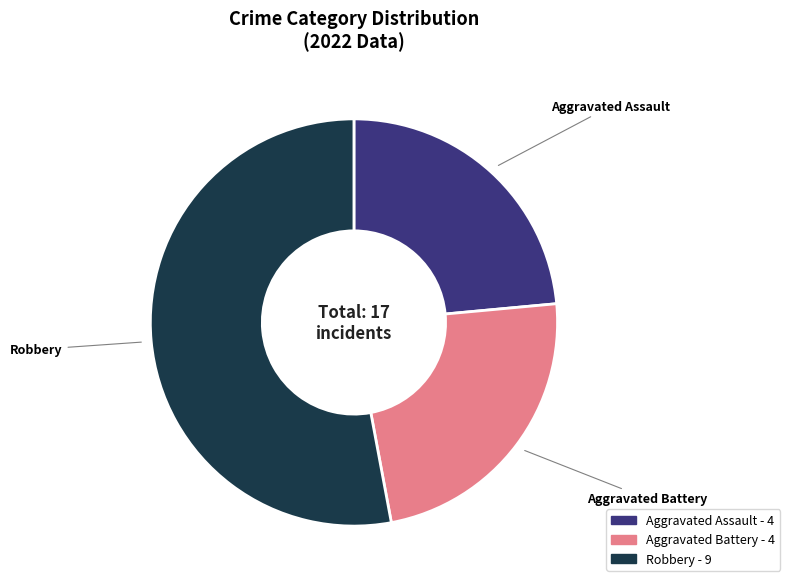

Which slice represents more than half of the pie?

Robbery